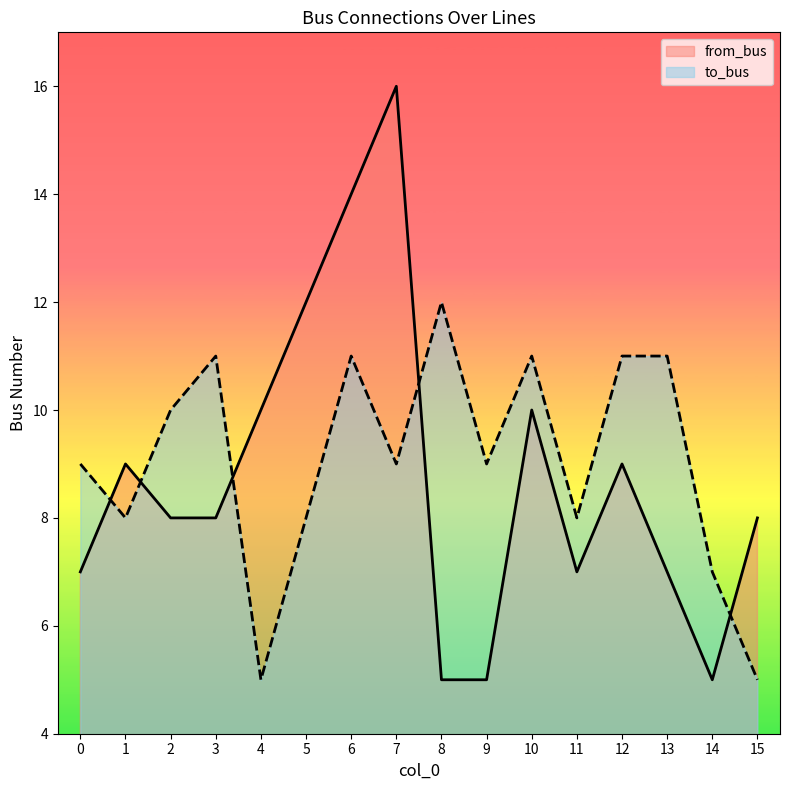

In to_bus, how many points are lower than both neighbors (excluding endpoints)?

5